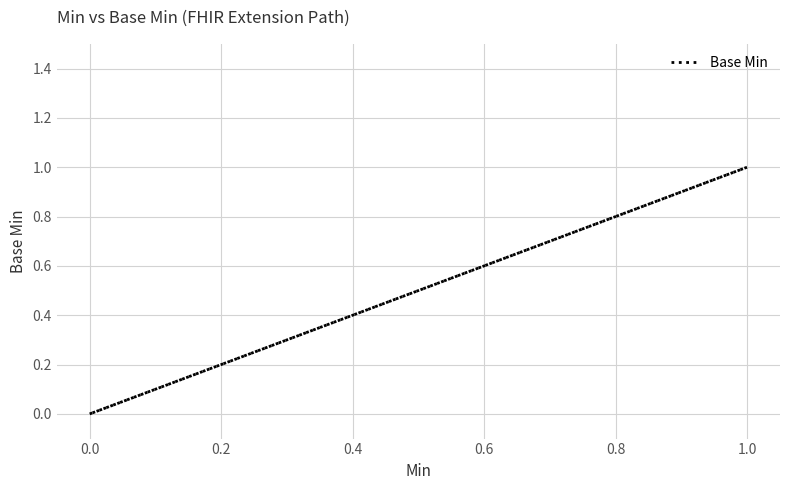

The value at 1.0 is 1. True or false?

False